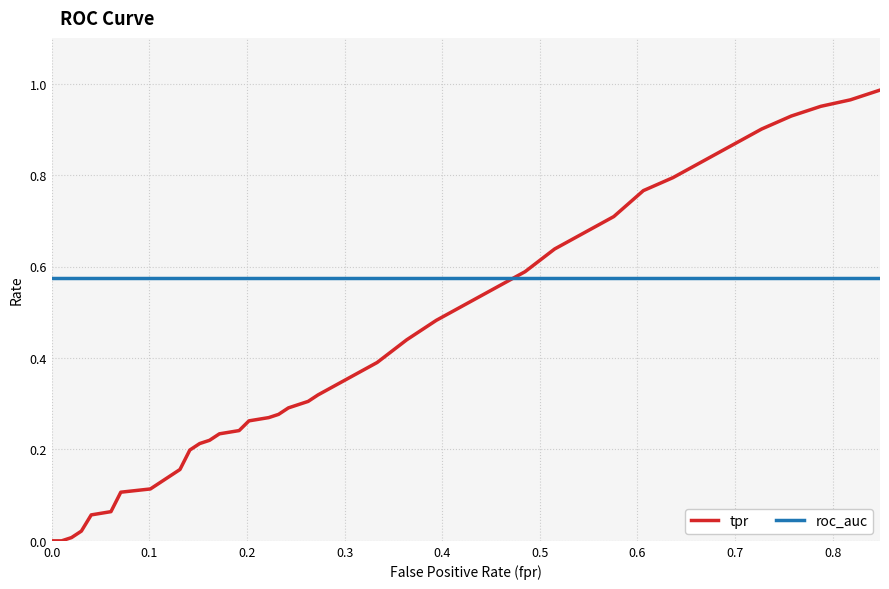

Which series has the largest range (max minus min)?

tpr